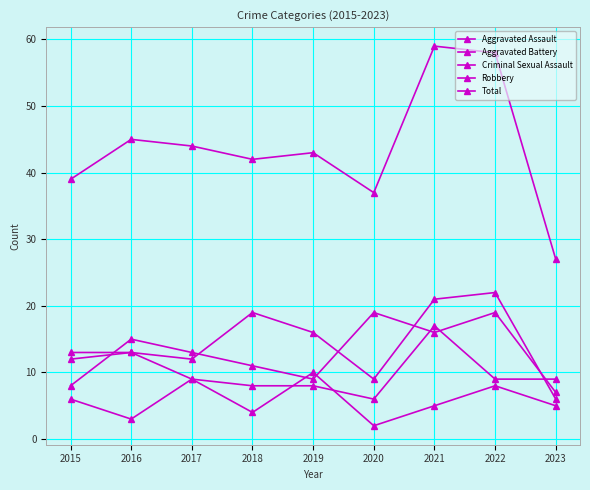

At 2020, list the series in order from smallest to largest.

Criminal Sexual Assault, Aggravated Battery, Aggravated Assault, Robbery, Total